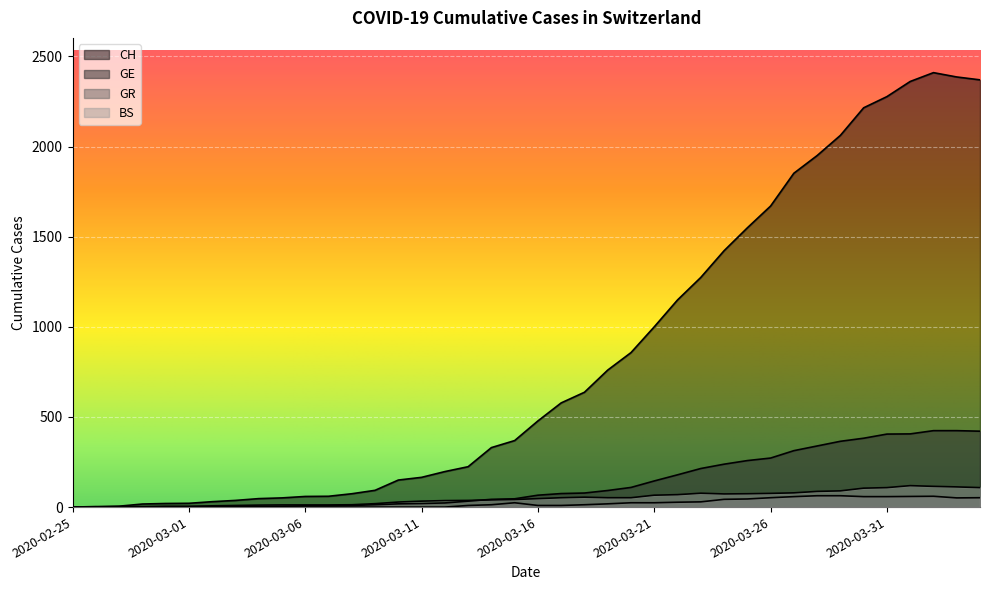

What is the sum of all GE values?

5449